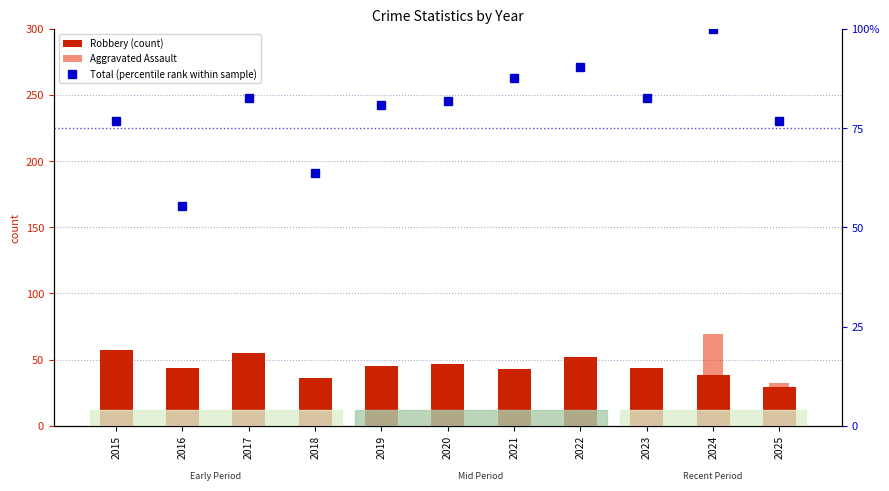

Rank the series by their average value, from lowest to highest.

Aggravated Assault, Robbery (count), Total (percentile rank within sample)